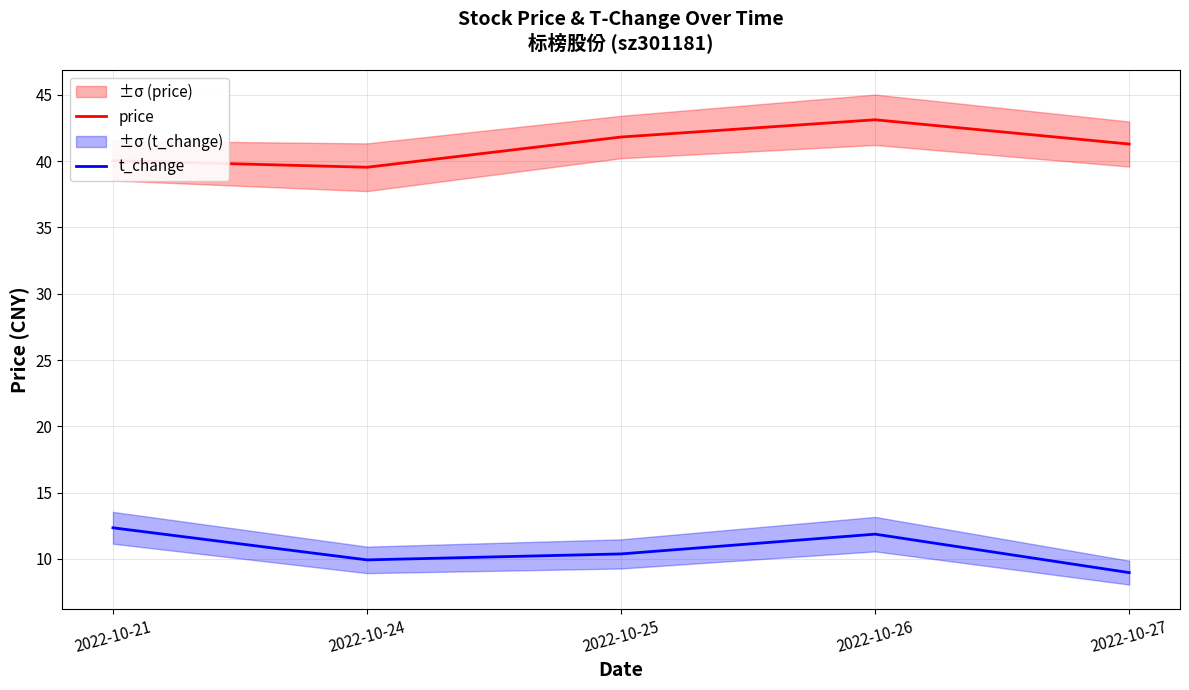

True or false: t_change has more than 0 interior local peaks.

True